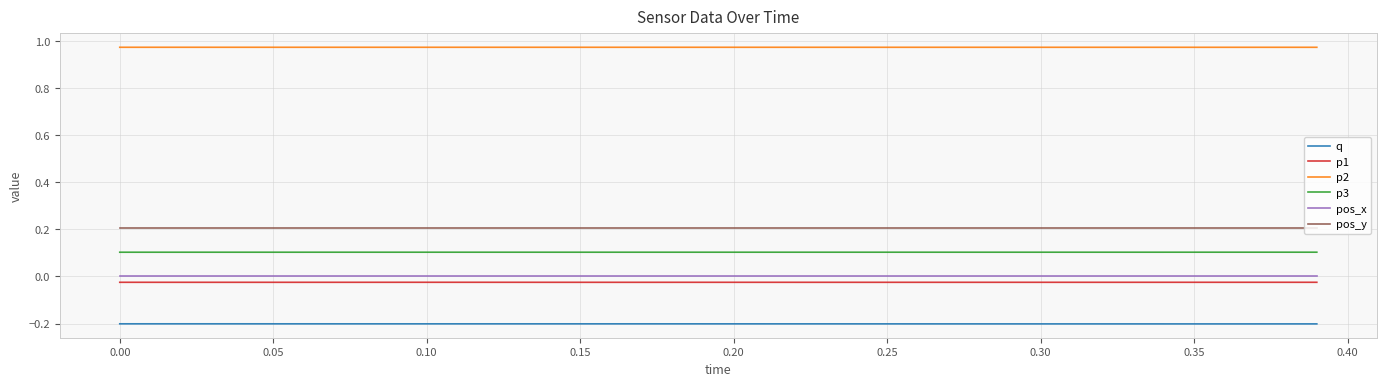

True or false: pos_y and q intersect in this chart.

False